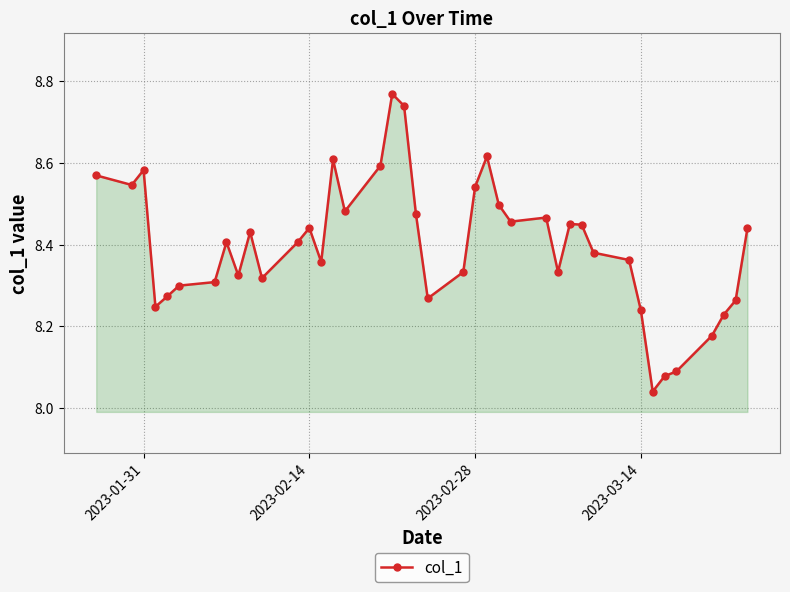

What is the sum of all values?

335.9